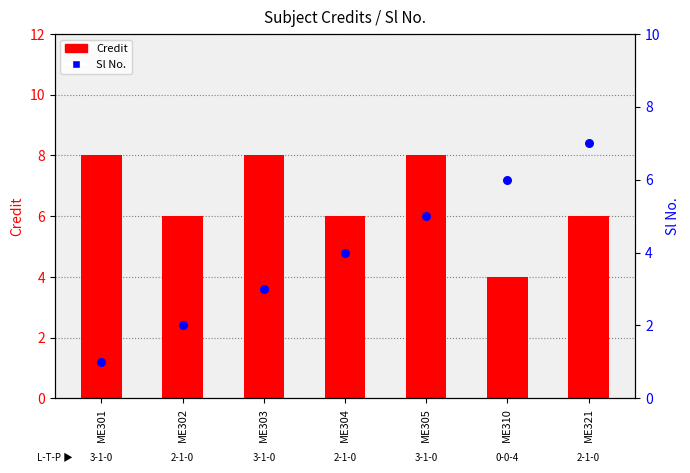

Which series reaches the minimum Y coordinate?

Sl No.